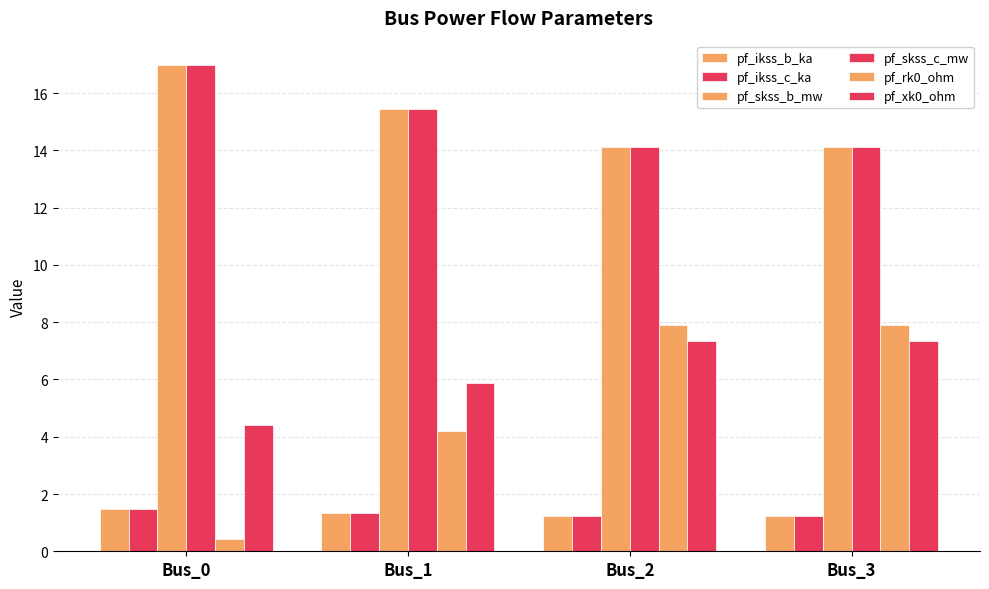

What is the value of the pf_xk0_ohm bar at the 2nd from the left?

5.9